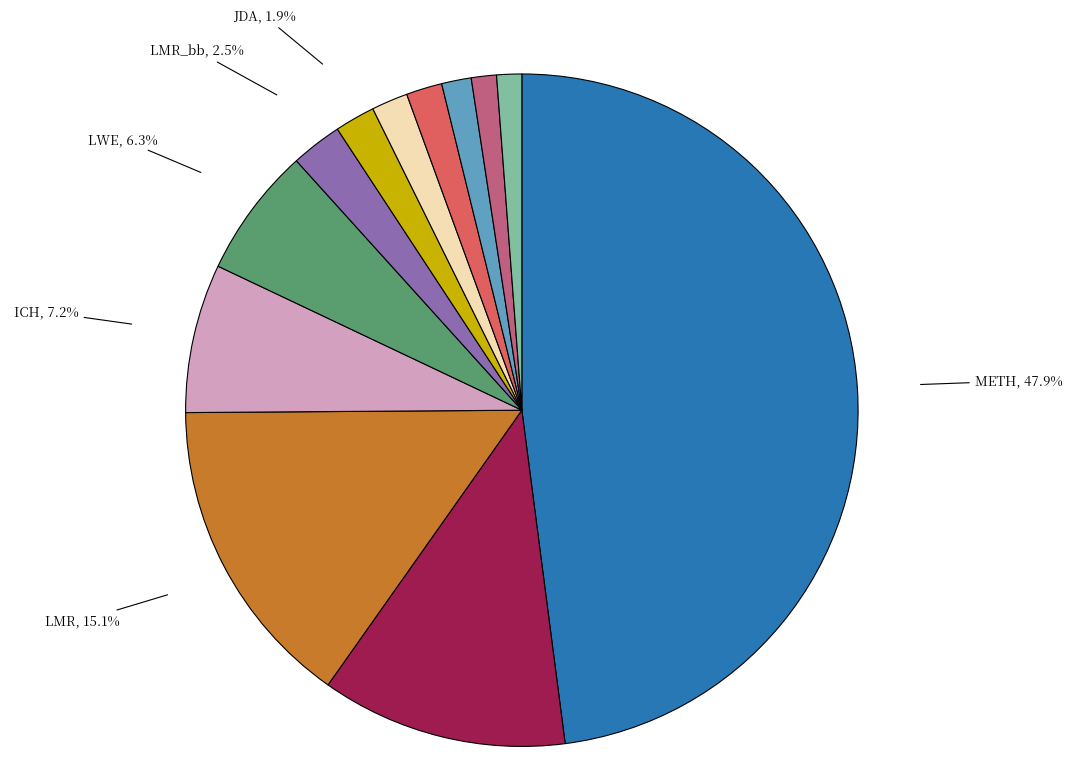

True or false: ENL_bb accounts for 11% of the total.

False